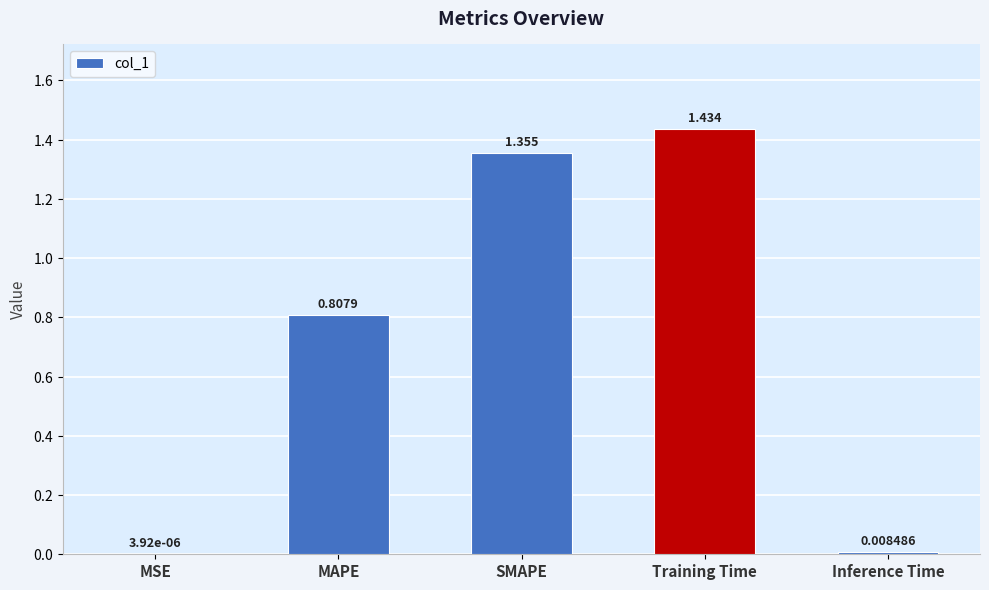

At which label is the value closest to 0?

MSE